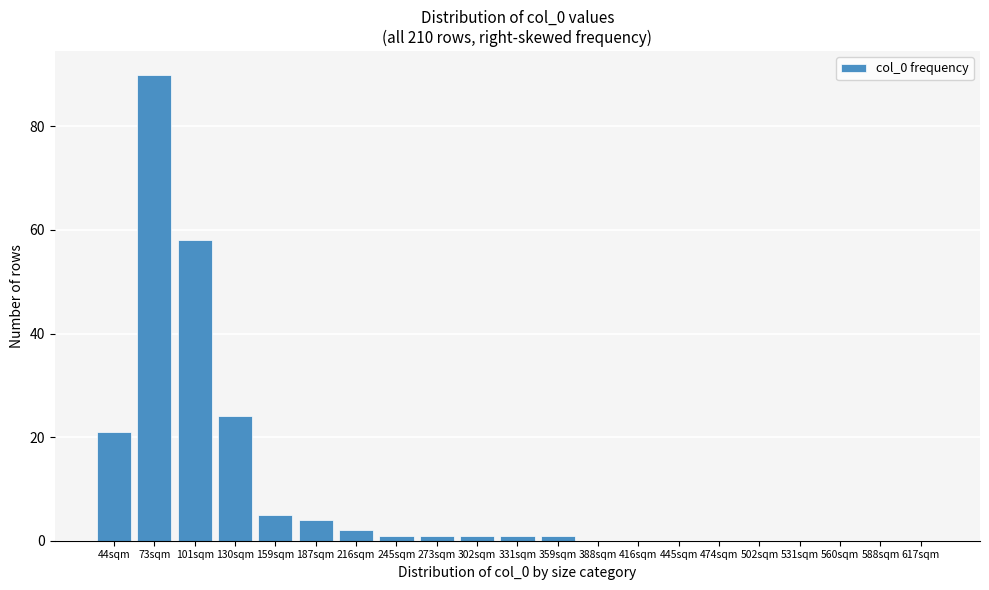

Reading left to right, transcribe all the data shown in this chart.

44sqm=21	73sqm=90	101sqm=58	130sqm=24	159sqm=5	187sqm=4	216sqm=2	245sqm=1	273sqm=1	302sqm=1	331sqm=1	359sqm=1	388sqm=0	416sqm=0	445sqm=0	474sqm=0	502sqm=0	531sqm=0	560sqm=0	588sqm=0	617sqm=0